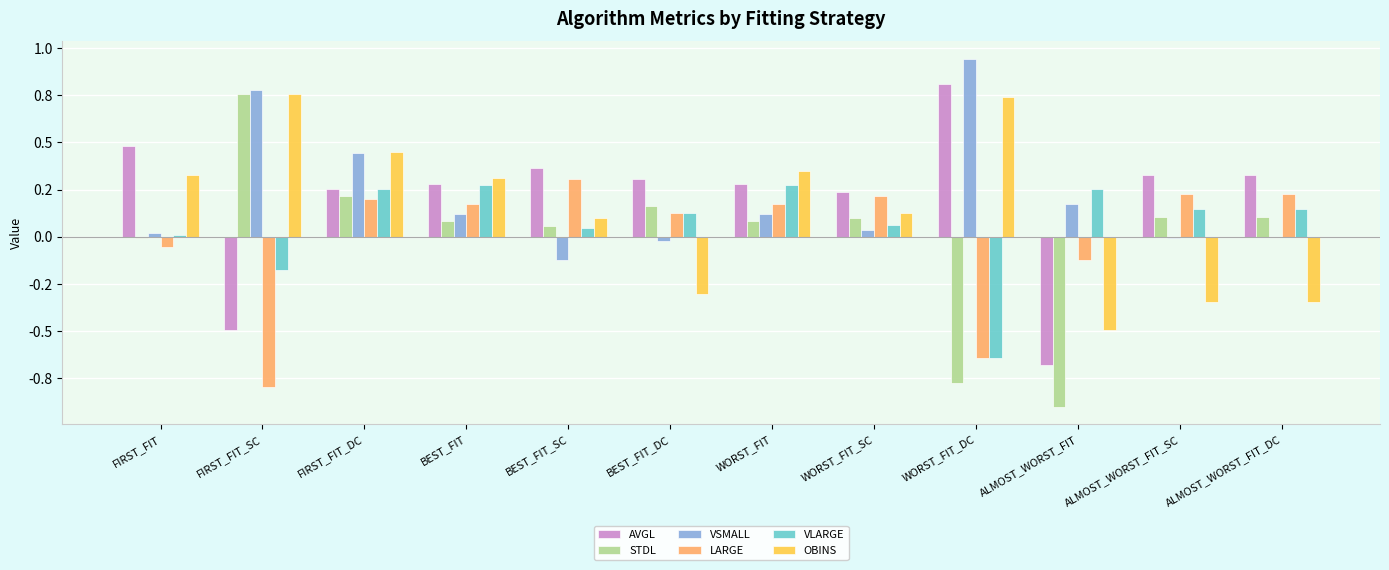

At which label does AVGL first exceed 0?

FIRST_FIT